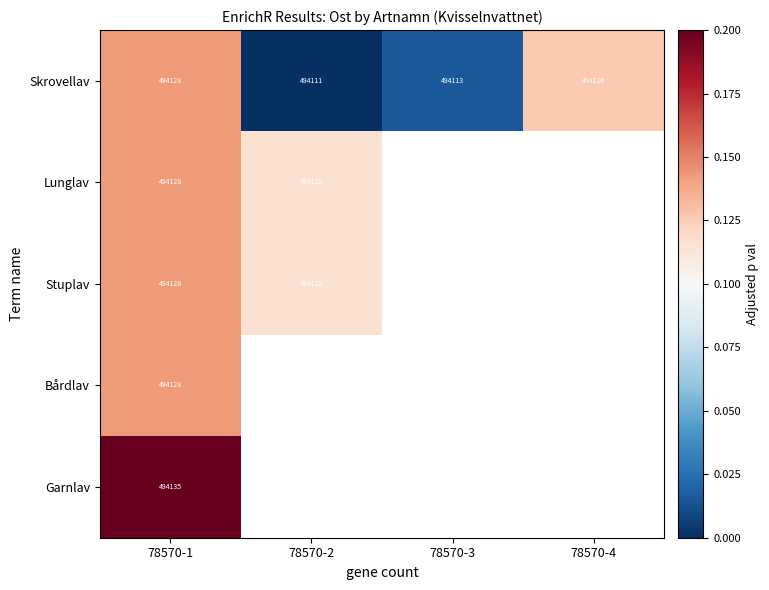

At which label is Stuplav closest to 0?

78570-2